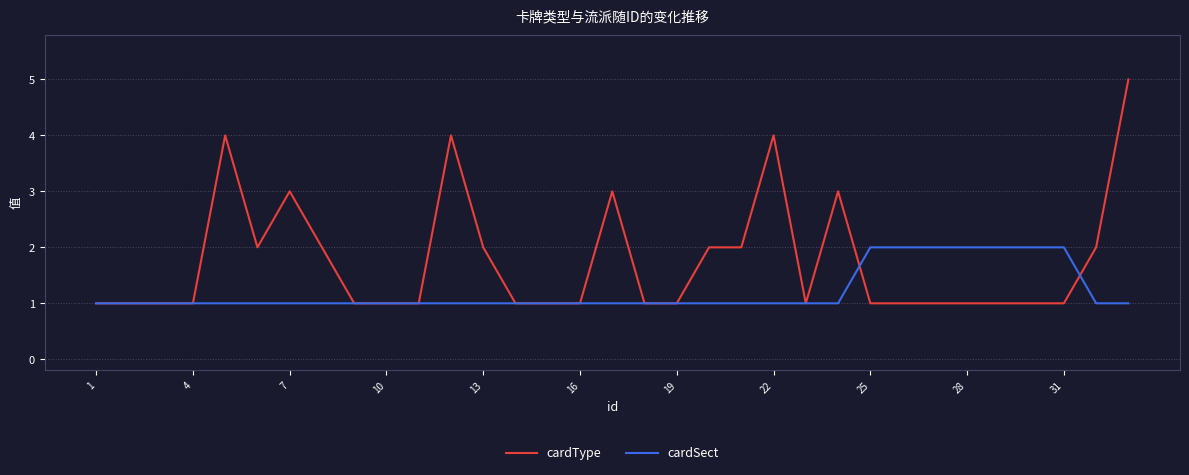

Which series has the largest total across all categories?

cardType